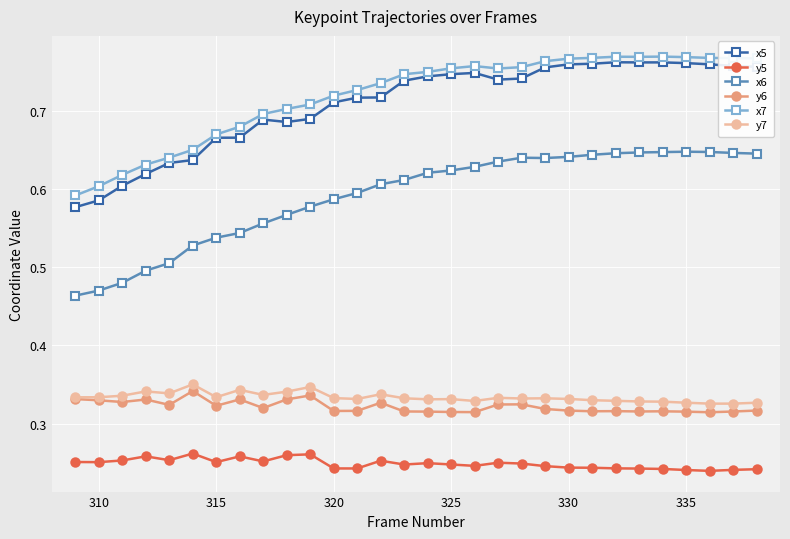

True or false: y7 and x5 cross at least once.

False